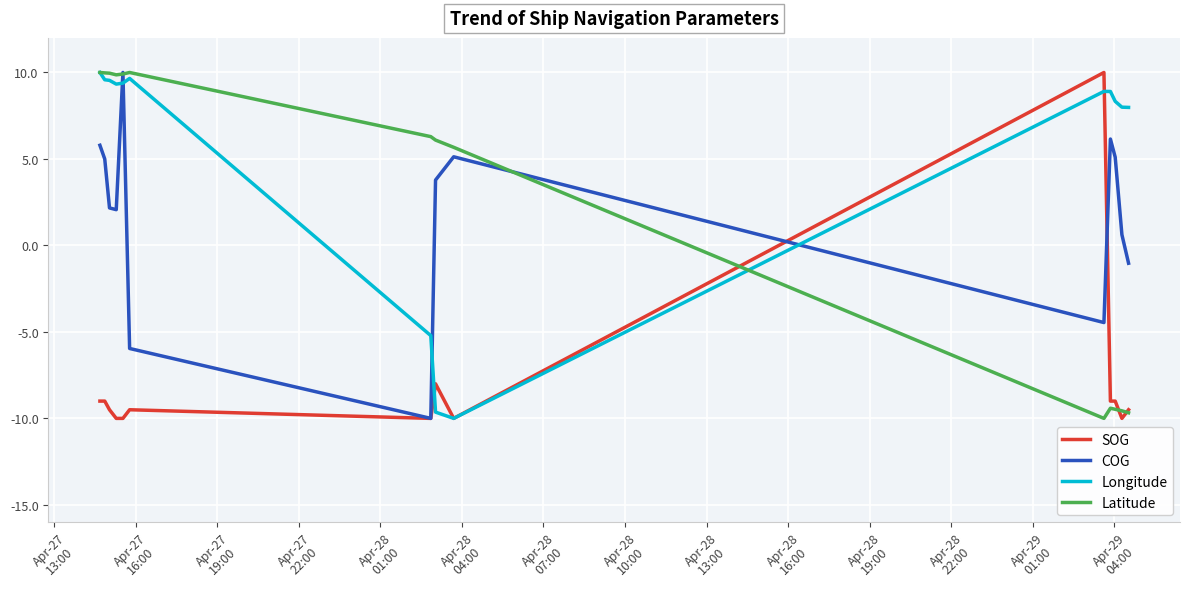

What is the maximum value shown in the chart?

10.0